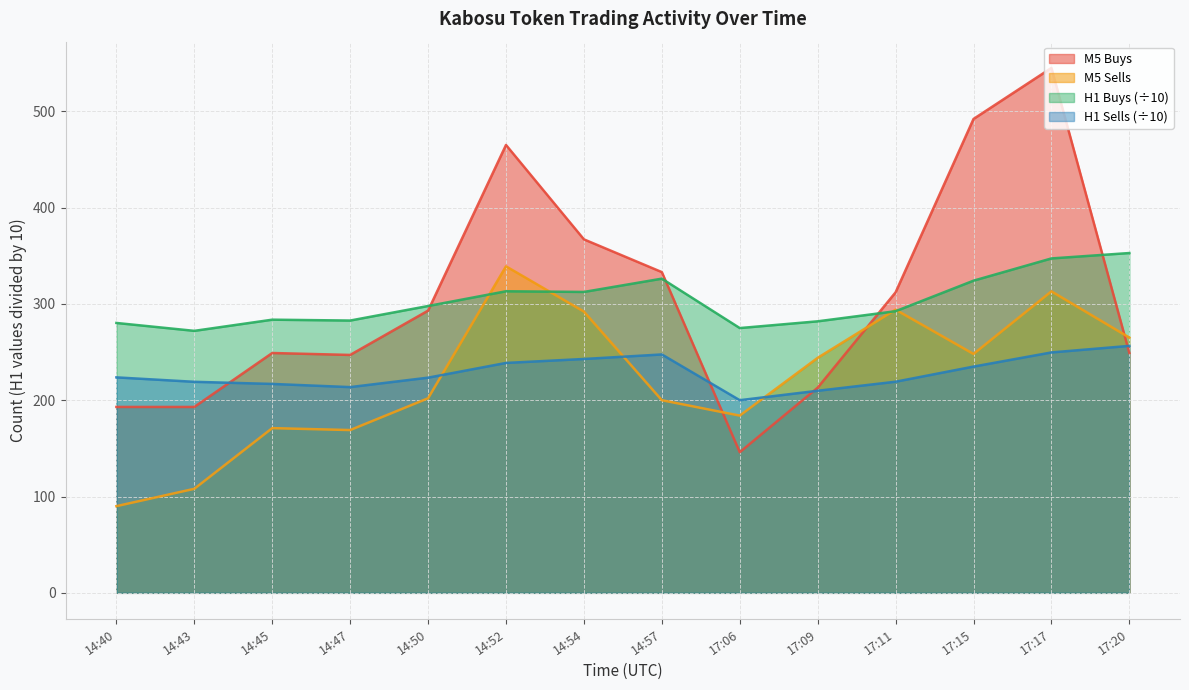

How many lines are shown in the chart?

4